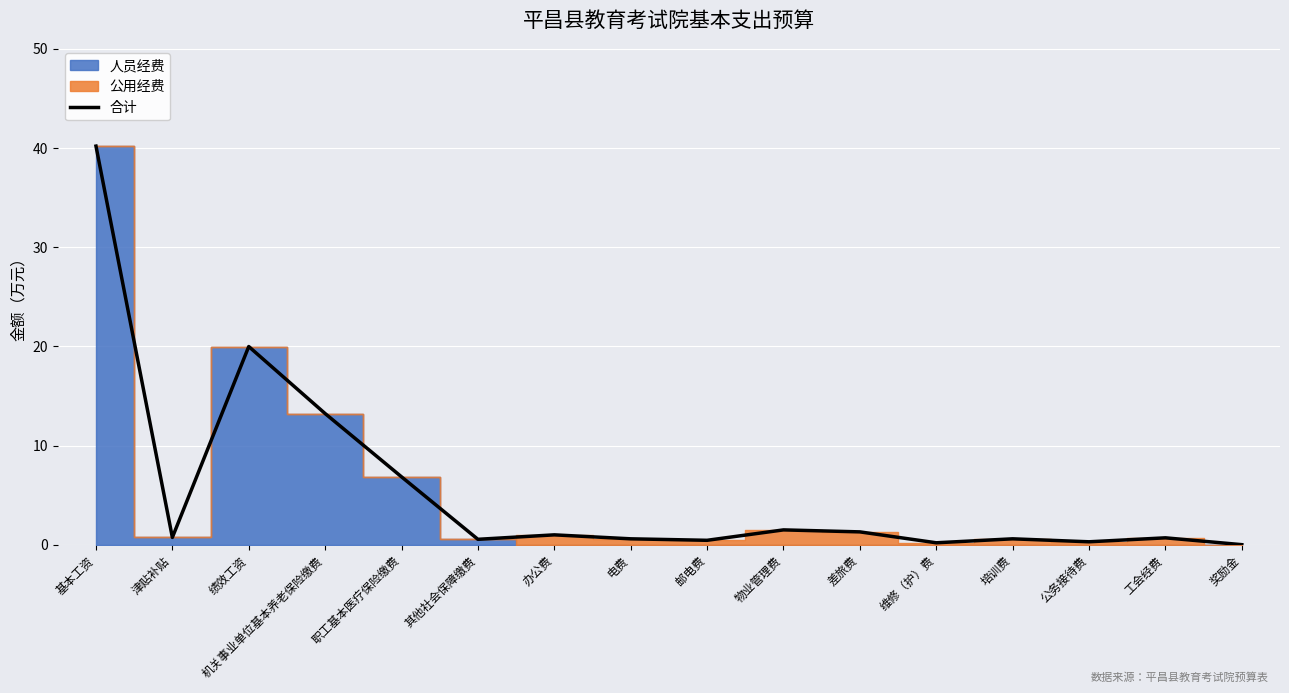

The chart shows a value of 18.6 at 机关事业单位基本养老保险缴费. True or false?

False